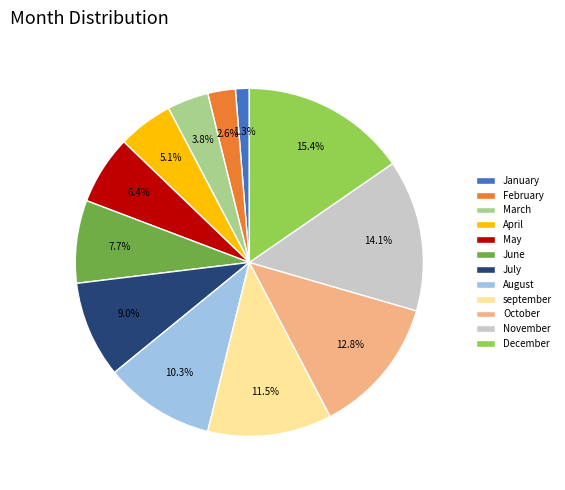

Do February and October together represent more than half of the pie?

No